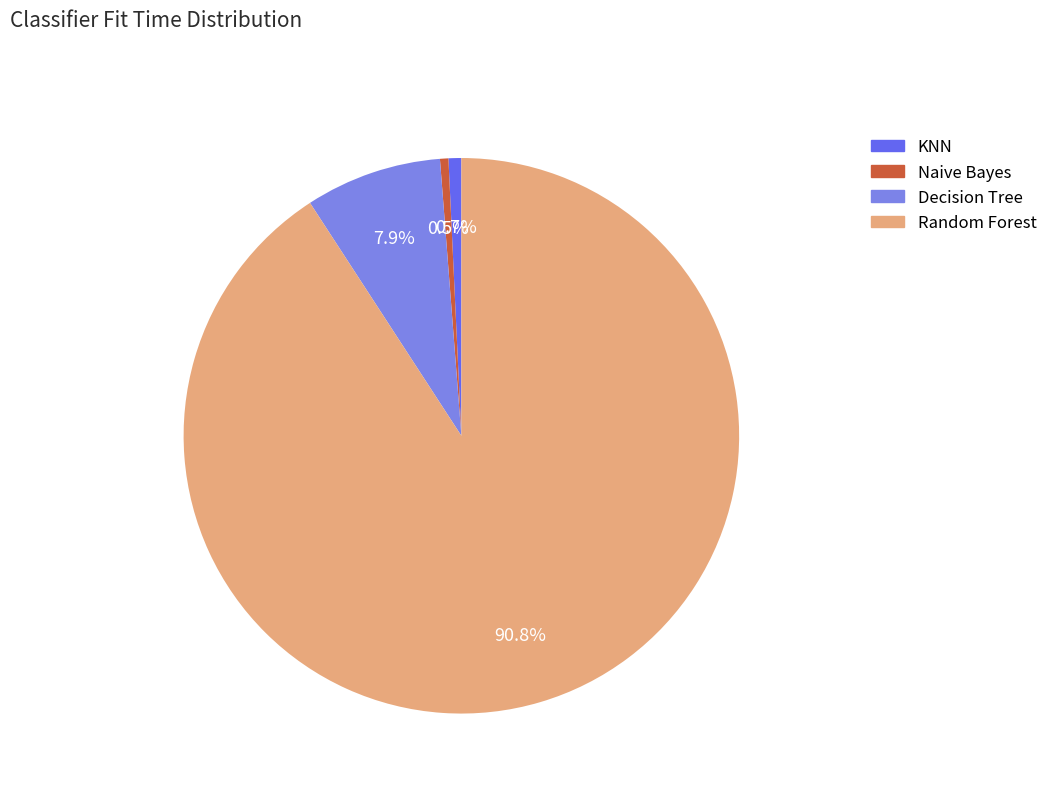

Combined, what portion of the pie is Random Forest and KNN?

91.6%